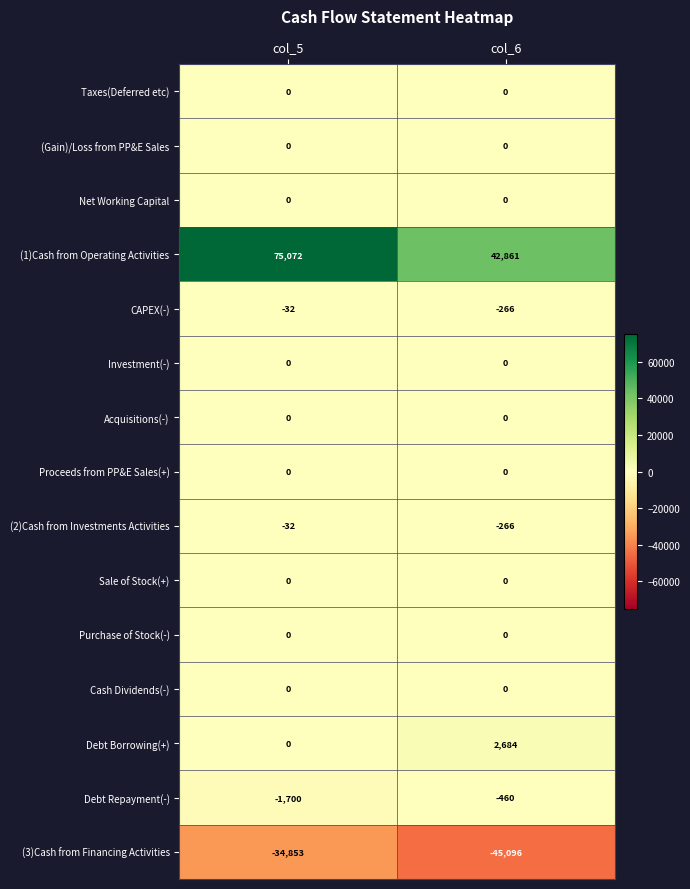

What is the smallest value displayed?

-45096